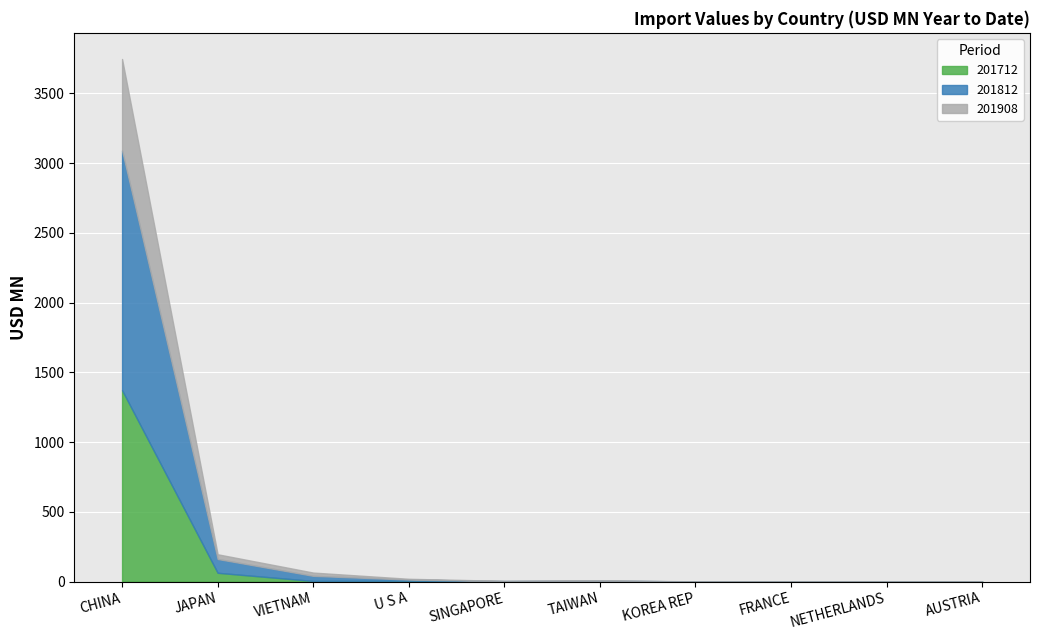

True or false: 201712 and 201908 intersect in this chart.

True